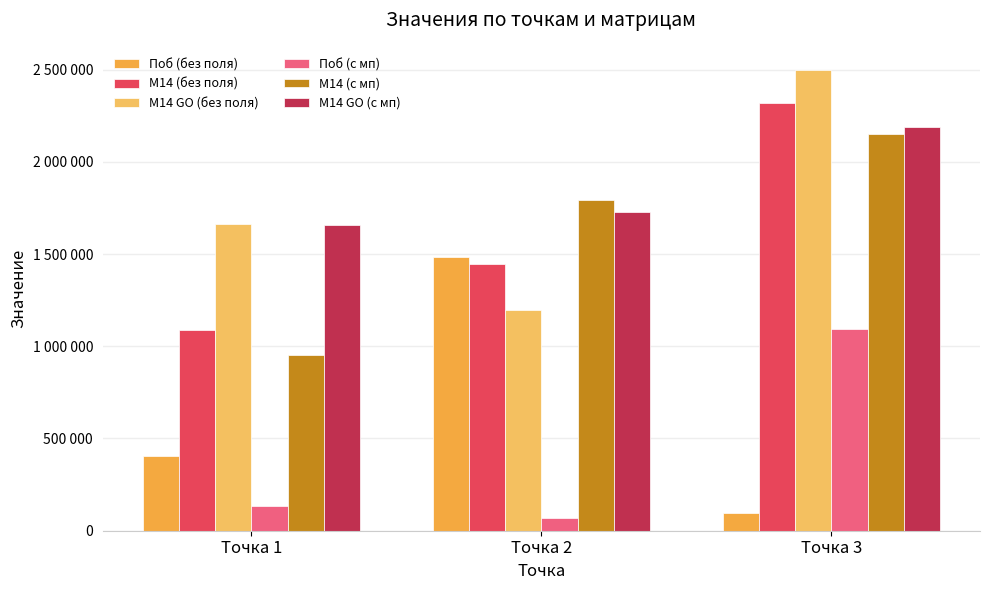

What is the difference between the maximum and minimum values in the М14 (с мп) series?

1194636